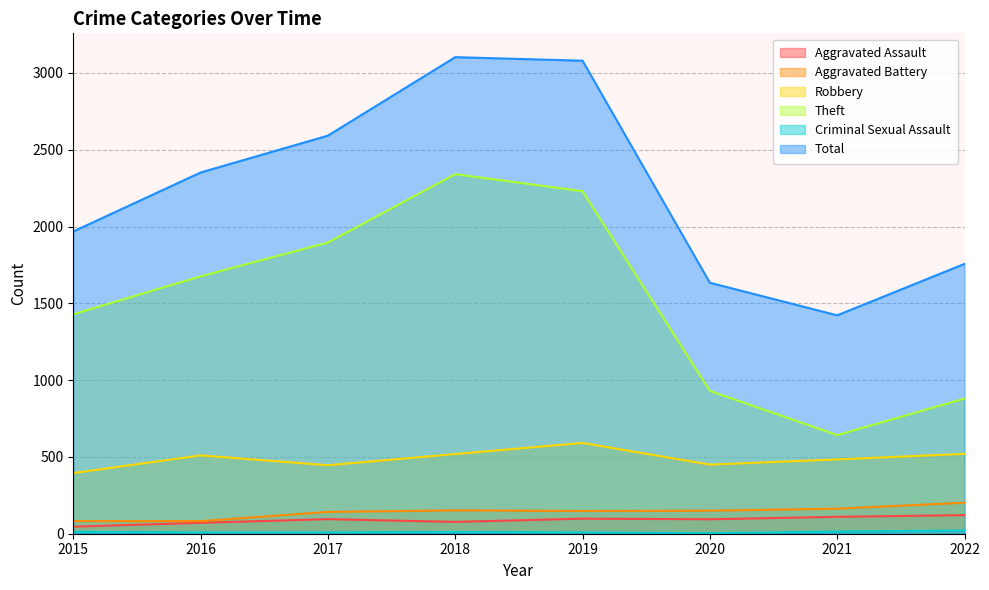

True or false: Aggravated Battery and Criminal Sexual Assault intersect in this chart.

False